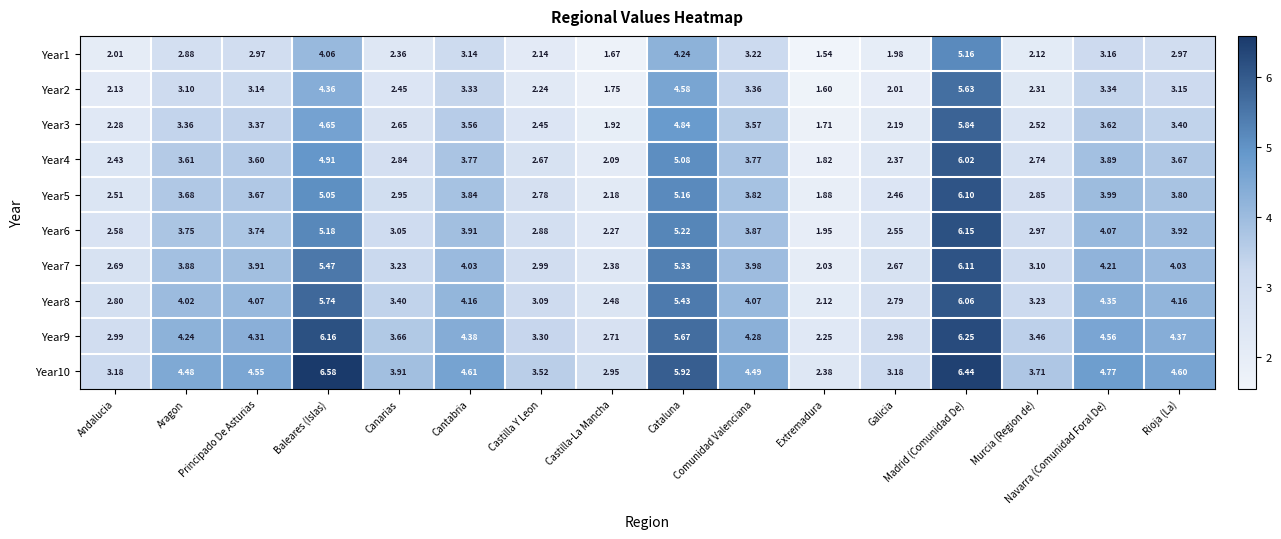

Where does the Year2 series first go above 3?

Aragon